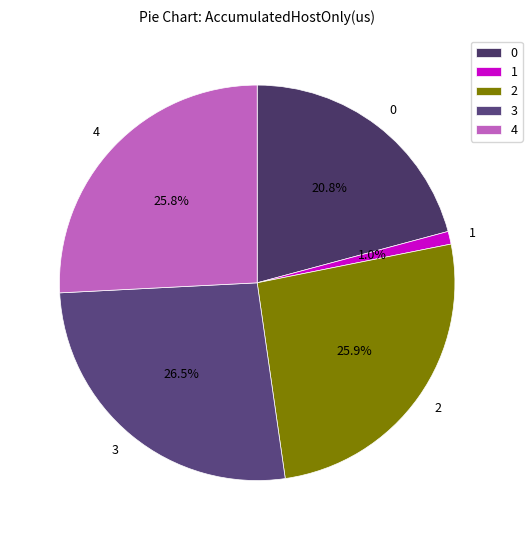

Does 4 represent more than half of the total?

No